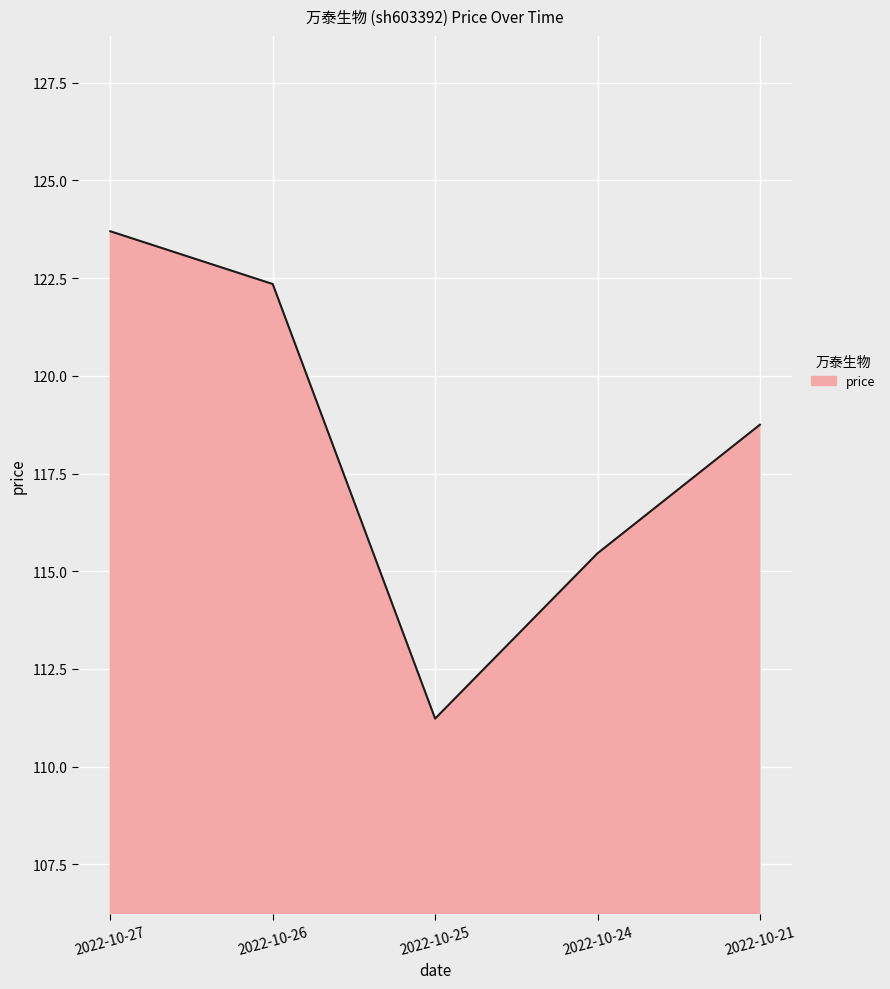

At which category does the data reach its first local valley?

2022-10-25